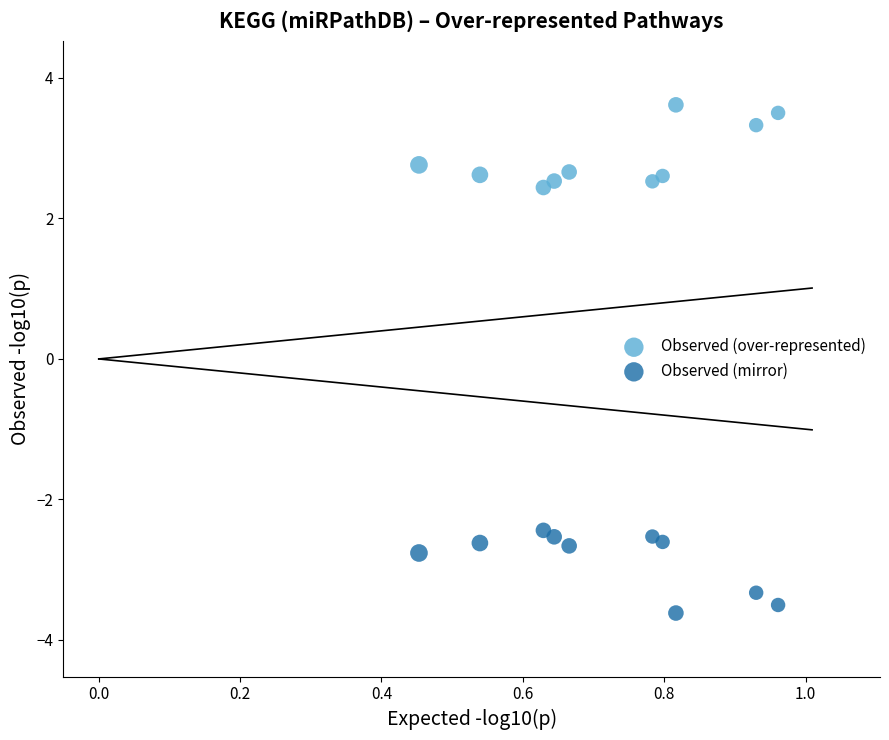

Across all data points, what is the range of X values (max minus min)?

0.5